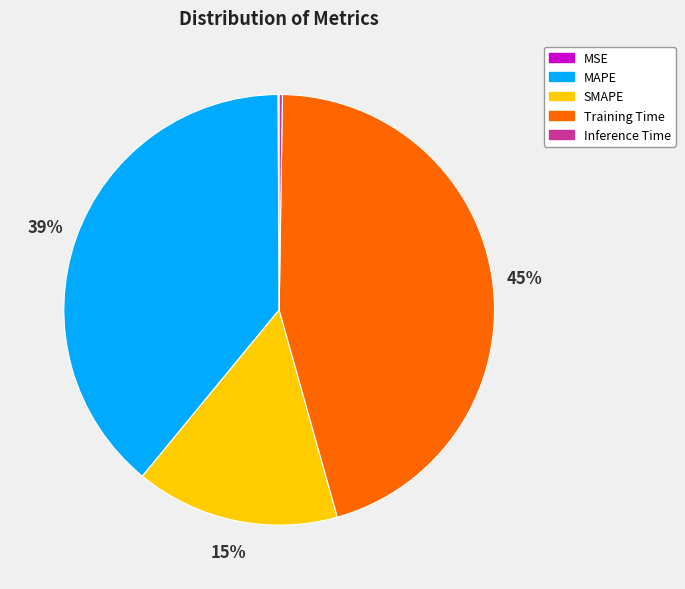

Does any single category account for the majority?

No